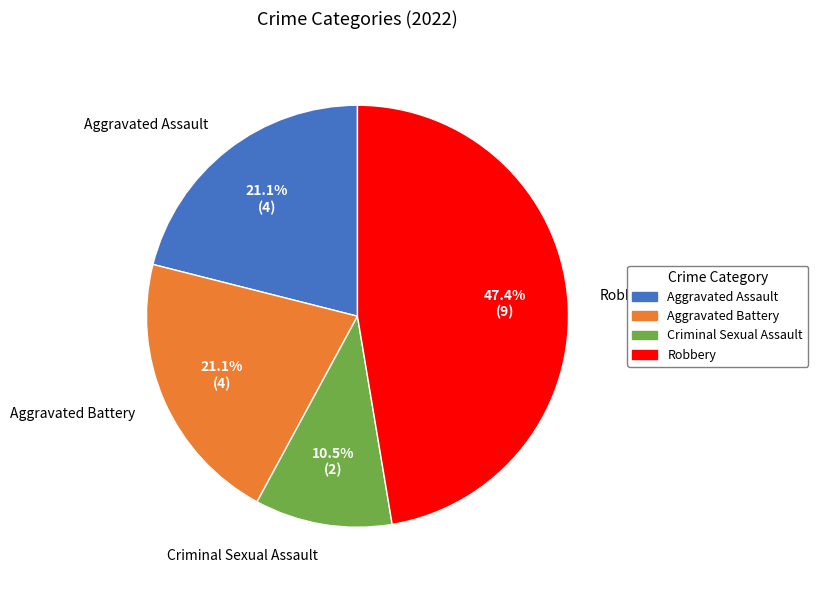

What is the smallest slice in the pie chart?

Criminal Sexual Assault